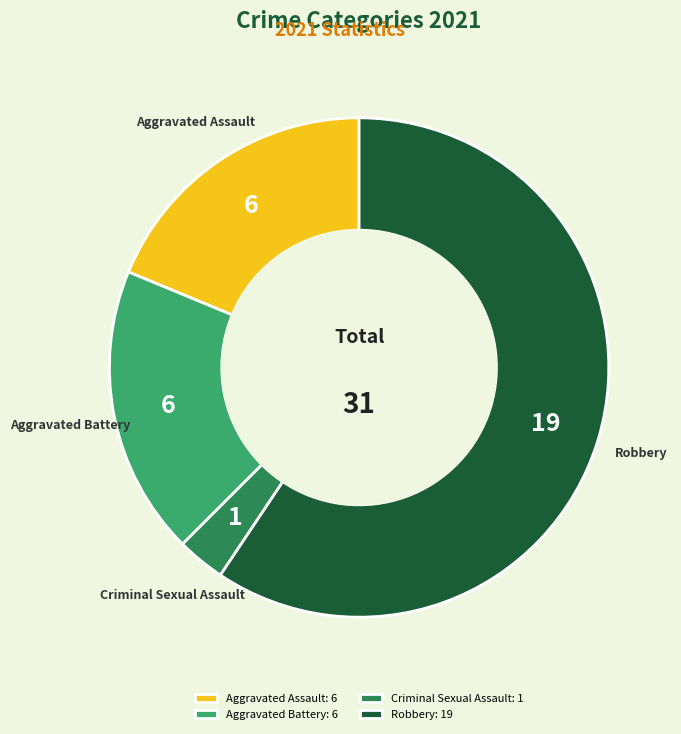

Which has a higher value, Criminal Sexual Assault or Aggravated Battery?

Aggravated Battery